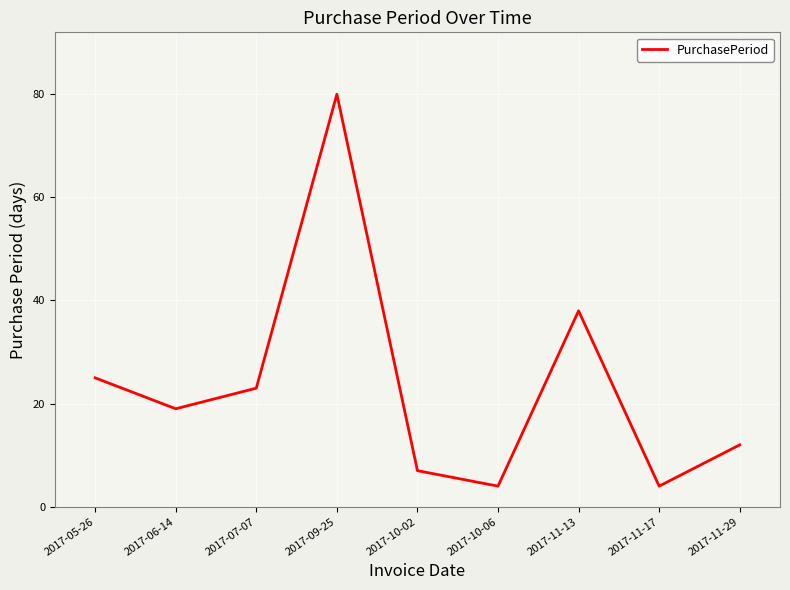

The value at 2017-11-13 is 38. True or false?

True